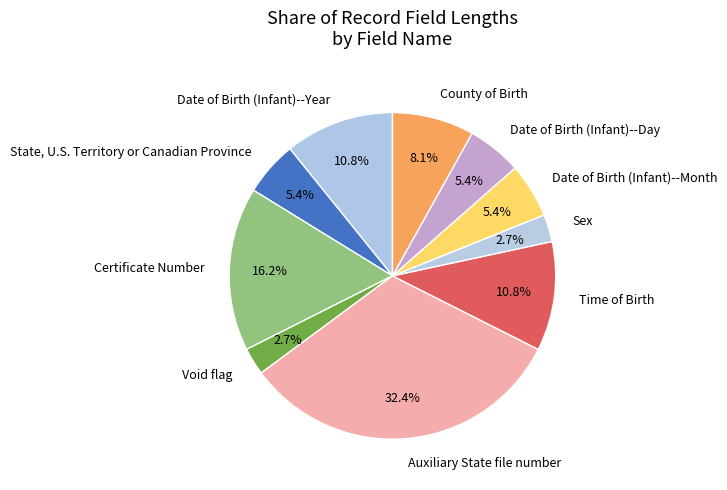

Is there a majority slice in this chart?

No